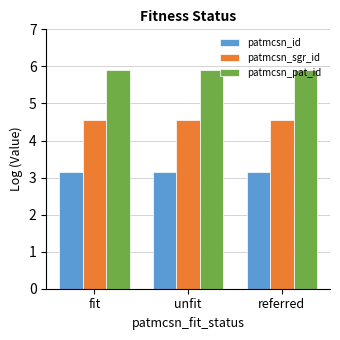

What is the average value of the patmcsn_pat_id series?

5.9